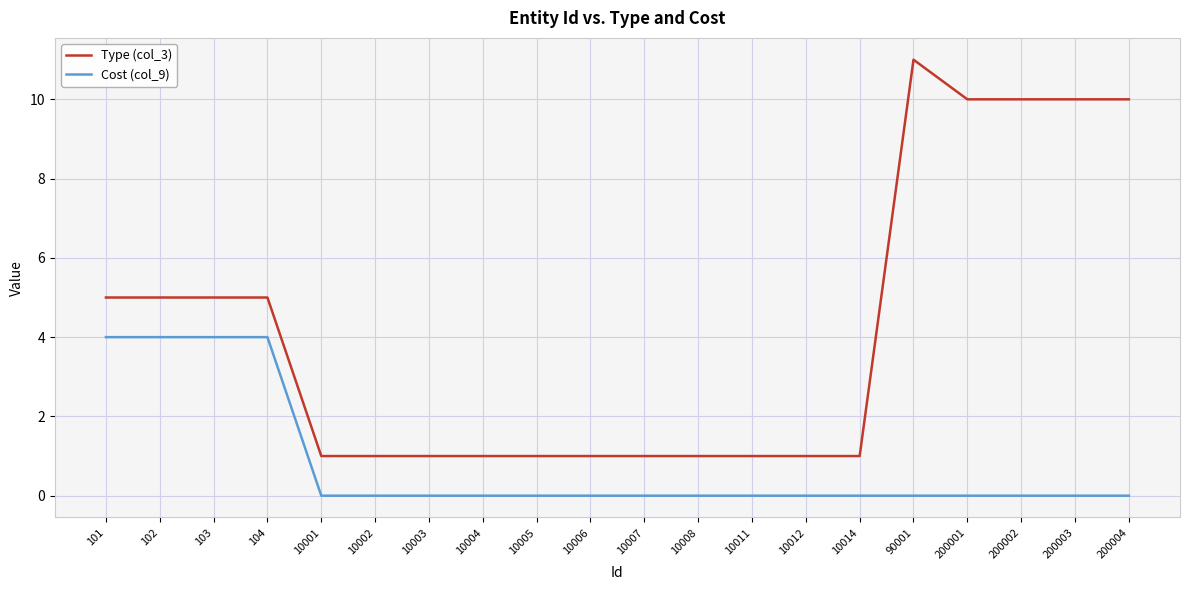

Which series has the widest spread of values?

Type (col_3)